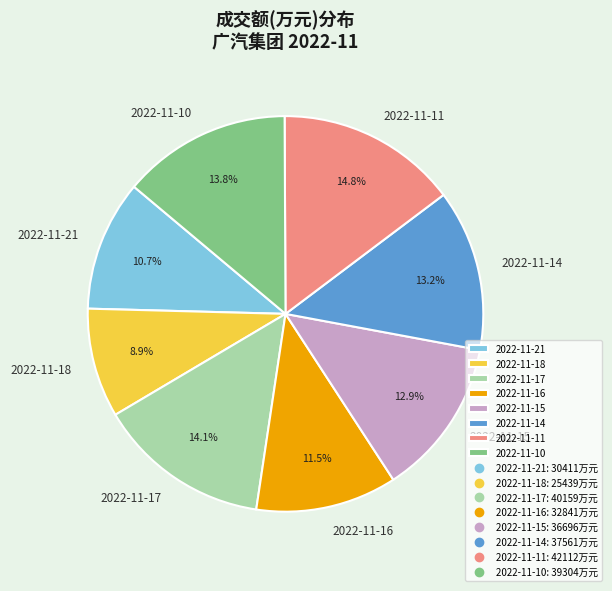

True or false: 2022-11-14 accounts for 5% of the total.

False